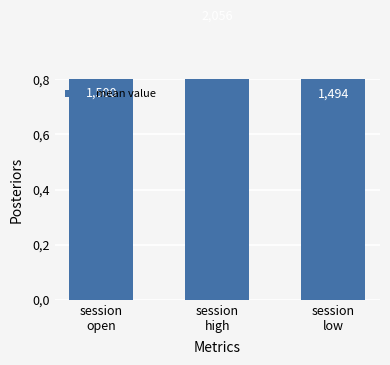

Reading right to left, list all the values displayed in this chart.

1.5	2.1	1.5